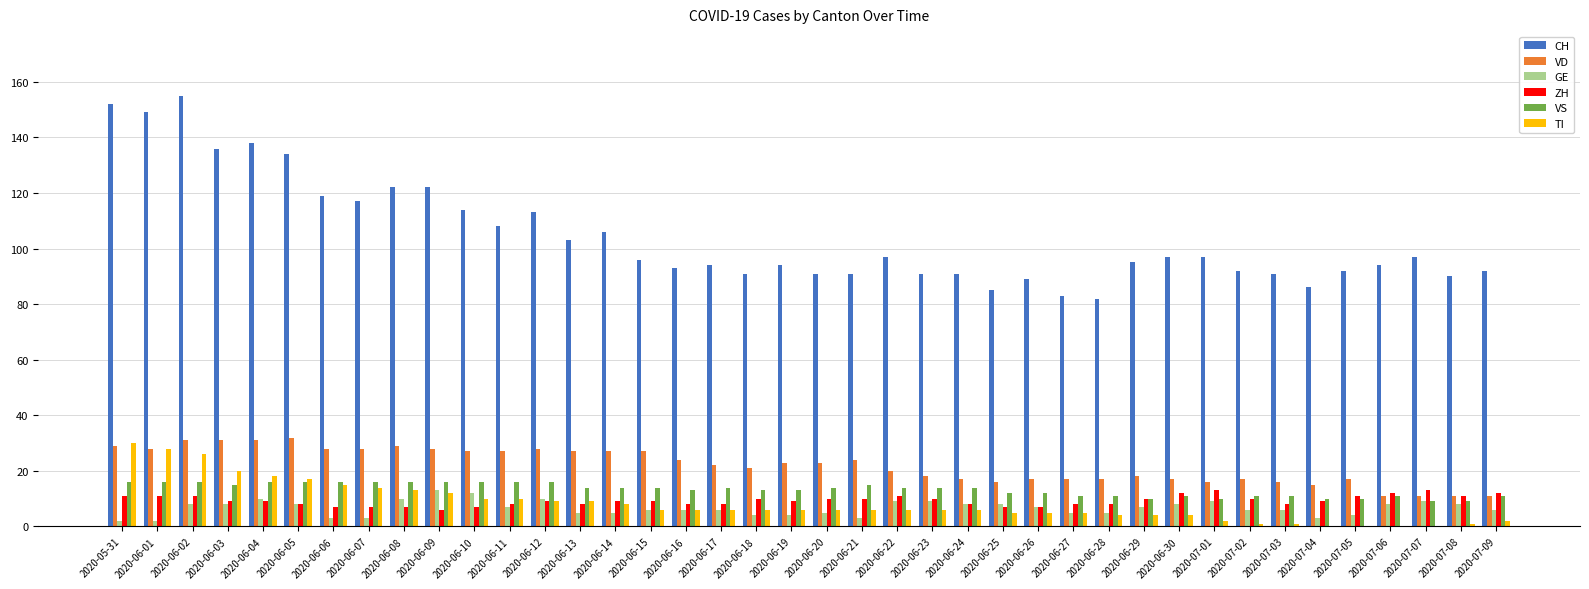

What are all the series names shown in the legend?

CH, VD, GE, ZH, VS, TI